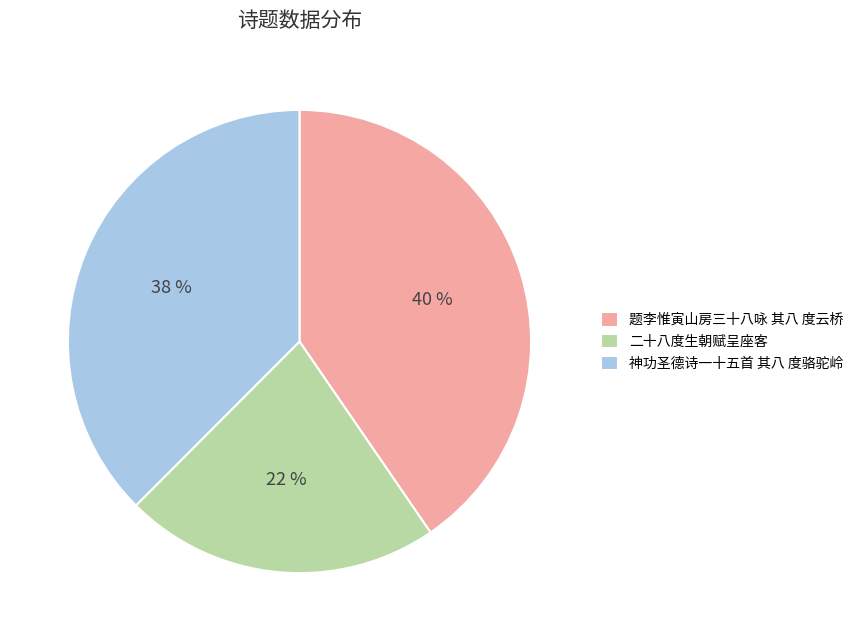

Approximately how many times larger is the value at 神功圣德诗一十五首 其八 度骆驼岭 compared to 二十八度生朝赋呈座客?

1.7